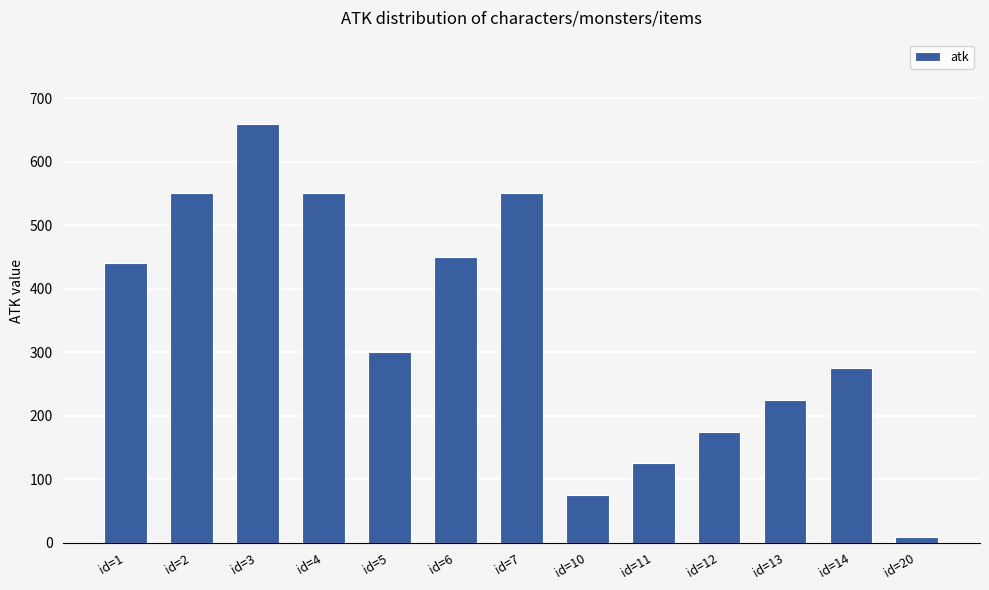

What is the sum of the values at id=3 and id=12?

835